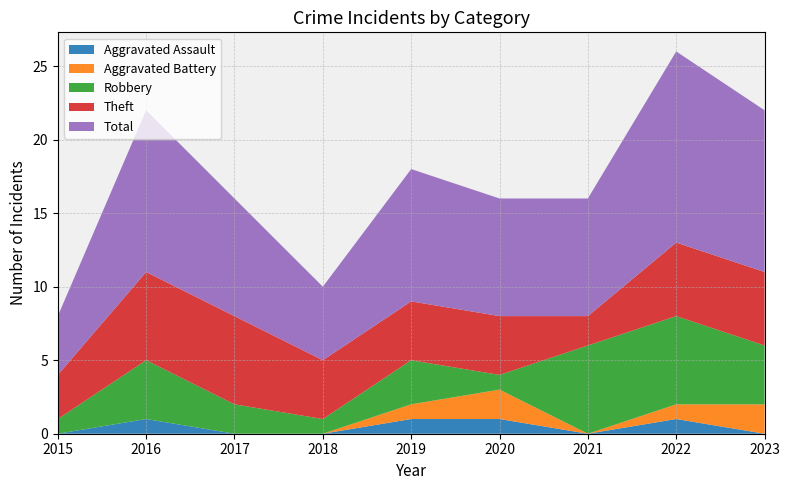

Reading left to right, extract all data points from this chart.

Aggravated Assault: 2015=0	2016=1	2017=0	2018=0	2019=1	2020=1	2021=0	2022=1	2023=0
Aggravated Battery: 2015=0	2016=0	2017=0	2018=0	2019=1	2020=2	2021=0	2022=1	2023=2
Robbery: 2015=1	2016=4	2017=2	2018=1	2019=3	2020=1	2021=6	2022=6	2023=4
Theft: 2015=3	2016=6	2017=6	2018=4	2019=4	2020=4	2021=2	2022=5	2023=5
Total: 2015=4	2016=11	2017=8	2018=5	2019=9	2020=8	2021=8	2022=13	2023=11